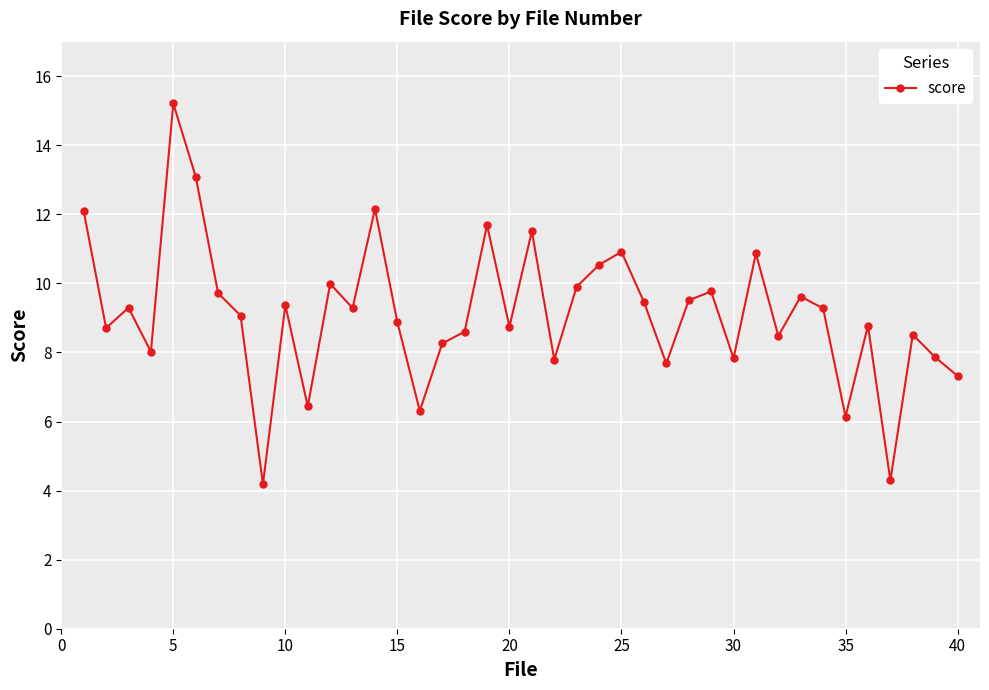

What is the value of the 17th point from the left?

8.3